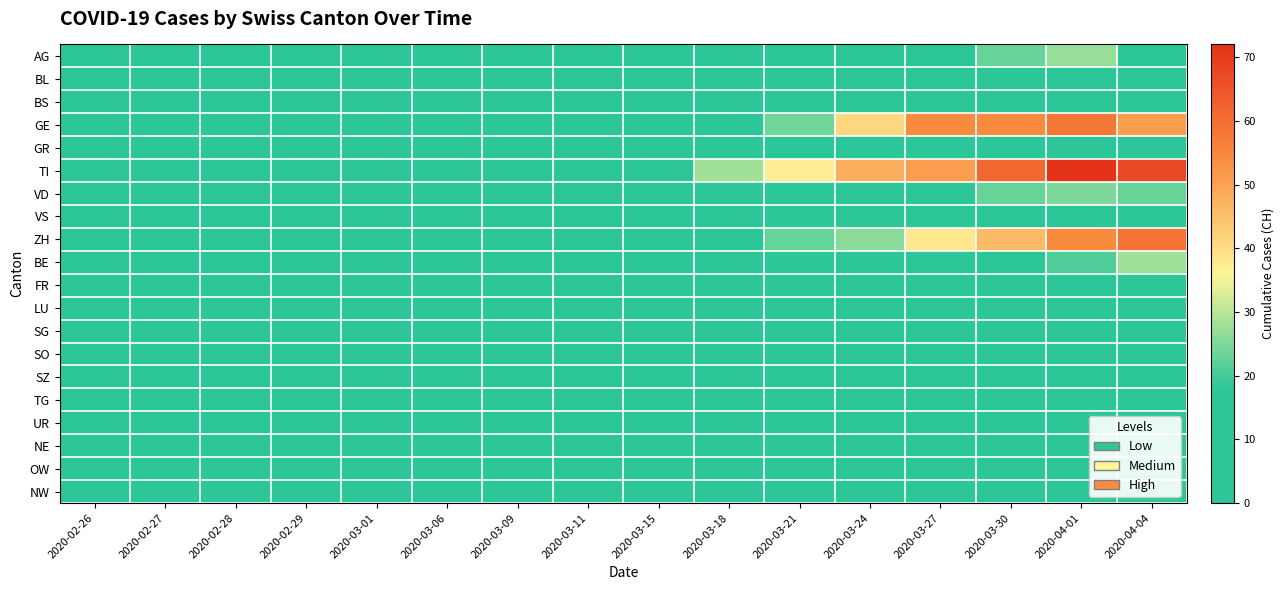

What is the difference between the highest and lowest values at 2020-03-01?

2